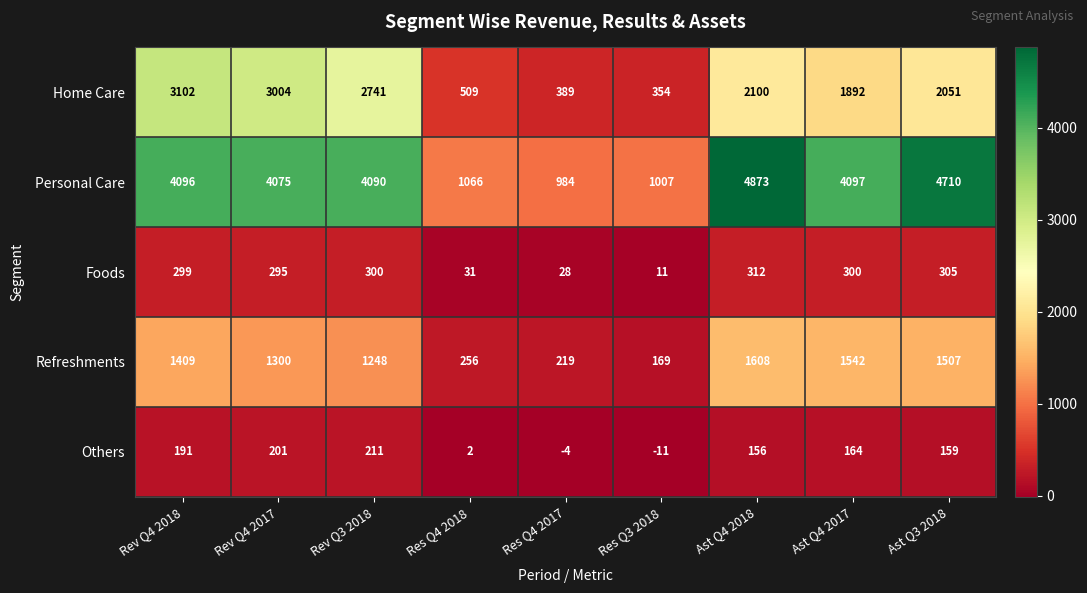

What is the sum of the Foods values at Ast Q4 2018 and Res Q3 2018?

323